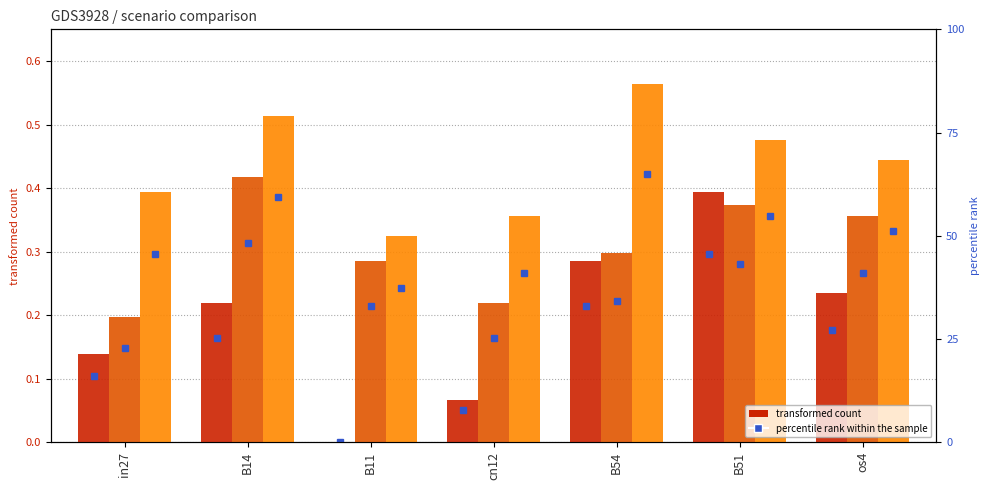

Is it true that job168_scenario1_301 equals 0.2 at in27?

True